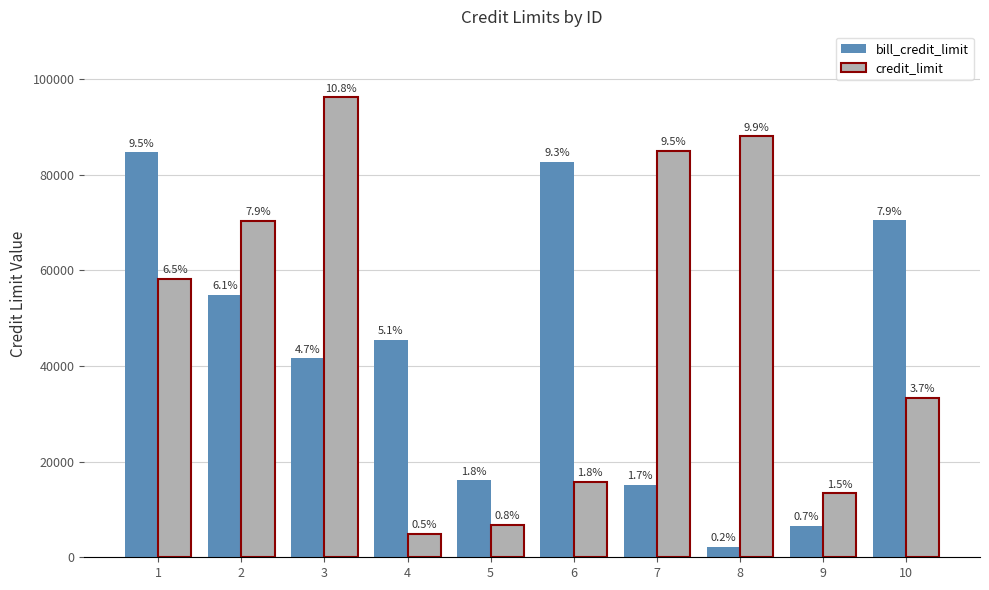

Which series changed the most between 4 and 10?

credit_limit